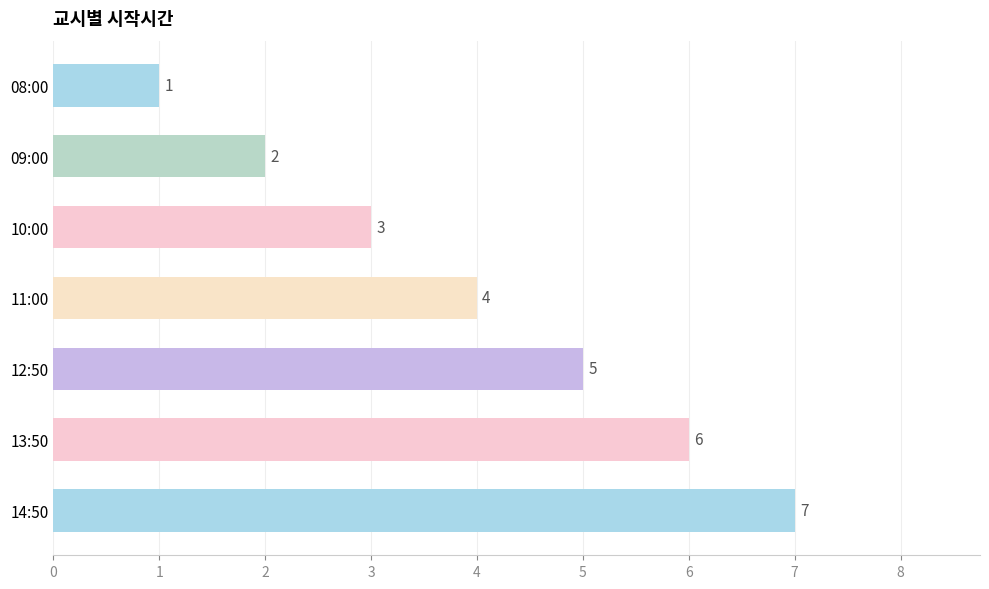

The chart shows a value of 1 at 10:00. True or false?

False